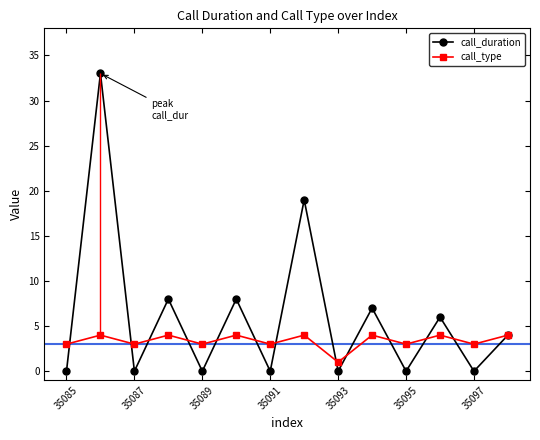

Rank the series by their maximum value, from lowest to highest.

call_type, call_duration